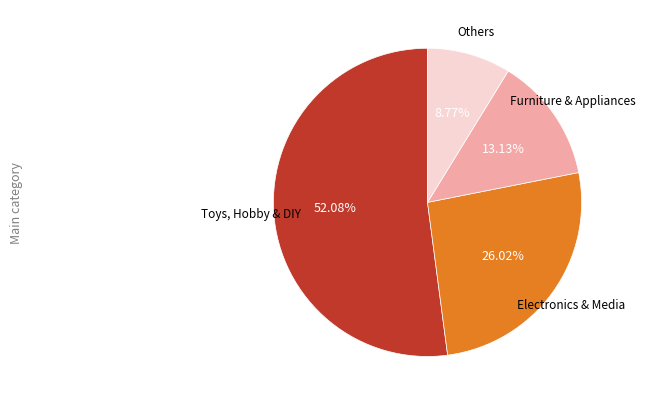

Is there any slice that represents more than half of the pie?

Yes